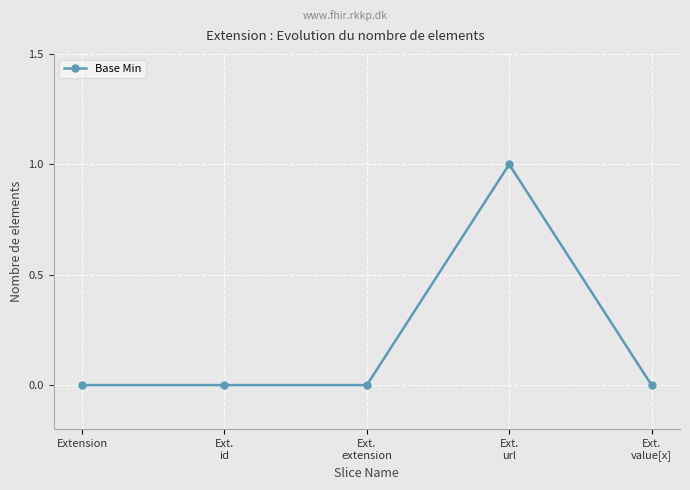

Does the chart display data point markers on the line(s)?

Yes